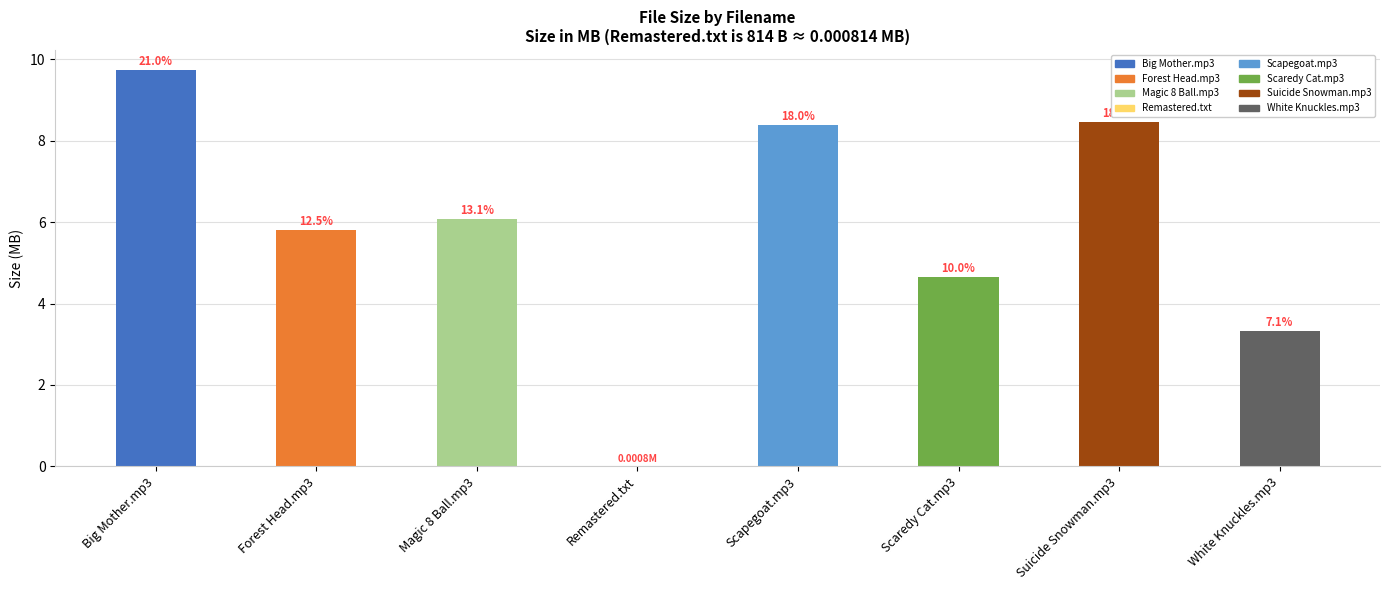

What is the difference between the second highest and minimum values?

8.5